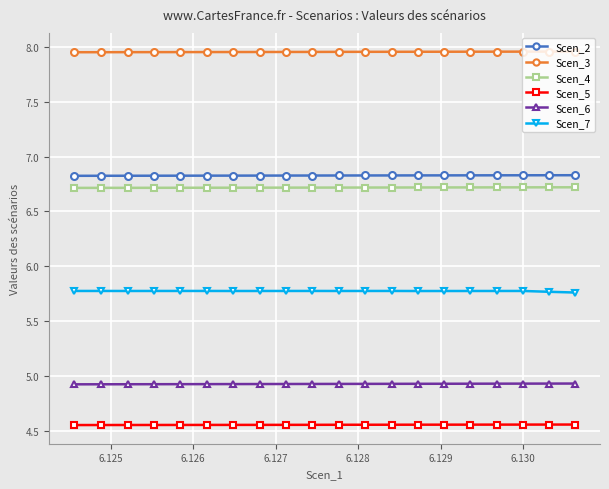

Does the chart display data point markers on the line(s)?

Yes